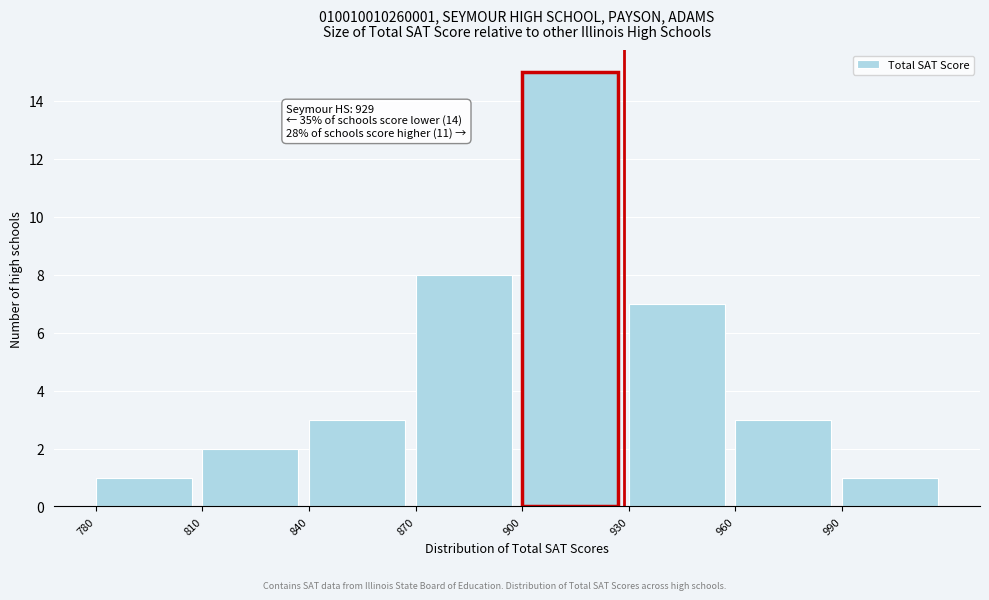

Which range on the x-axis has the tallest bar?

900 to 930